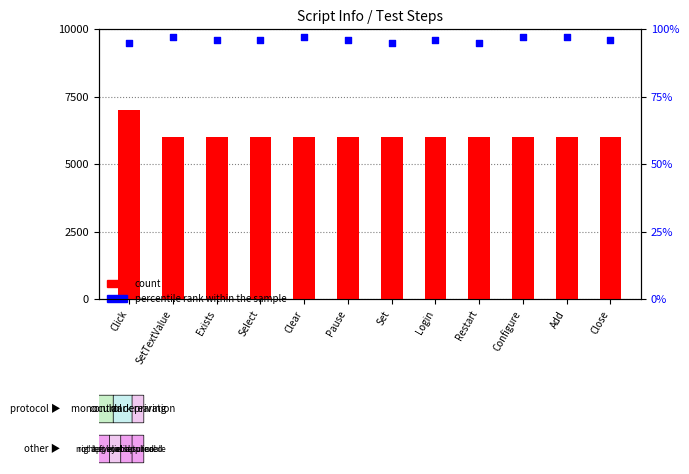

Which series has the widest spread of Y values?

count